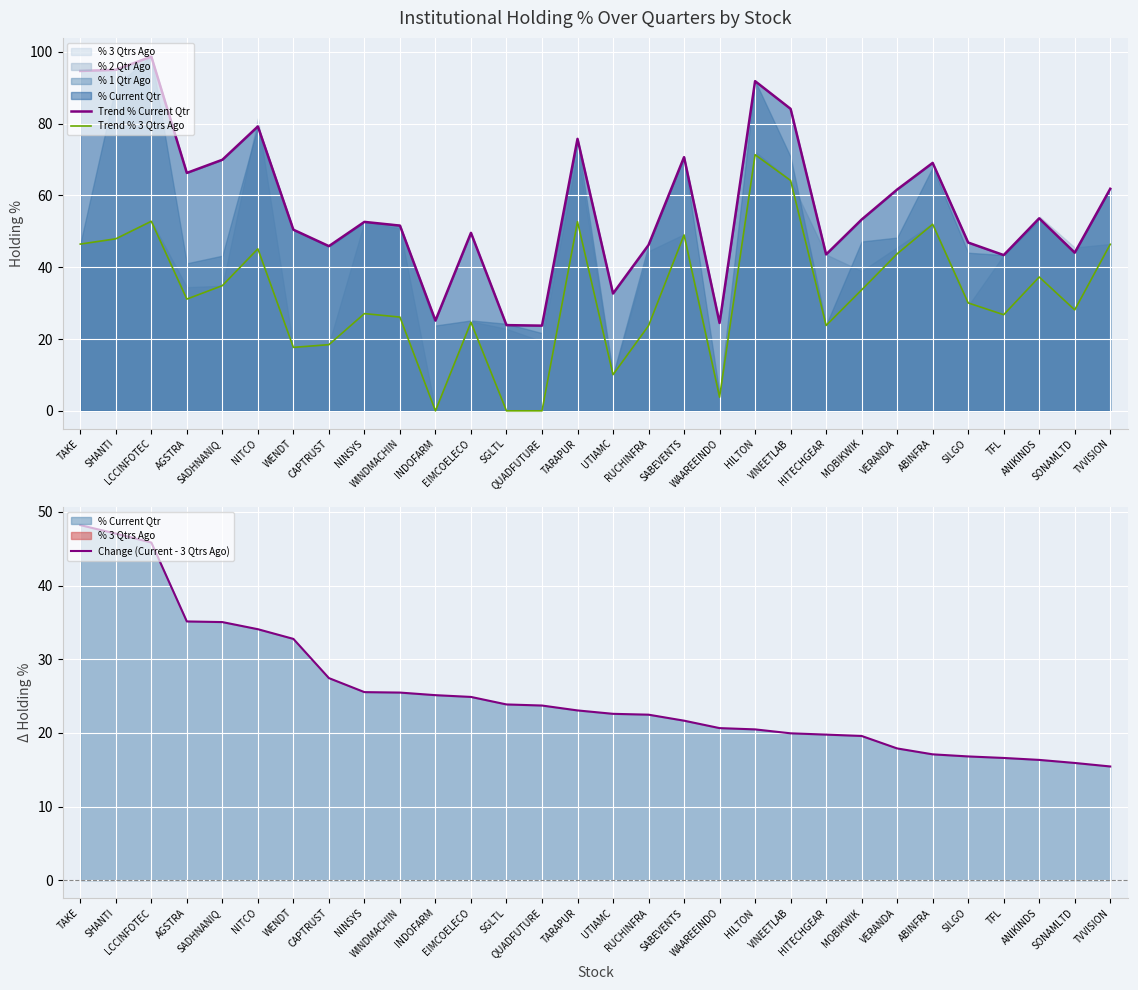

What is the label of the 15th point from the right?

UTIAMC